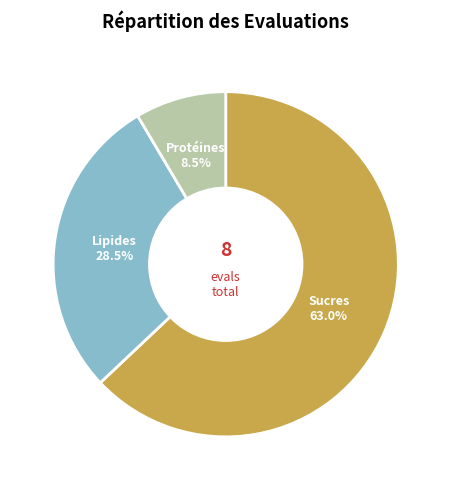

Does Lipides represent more than half of the total?

No